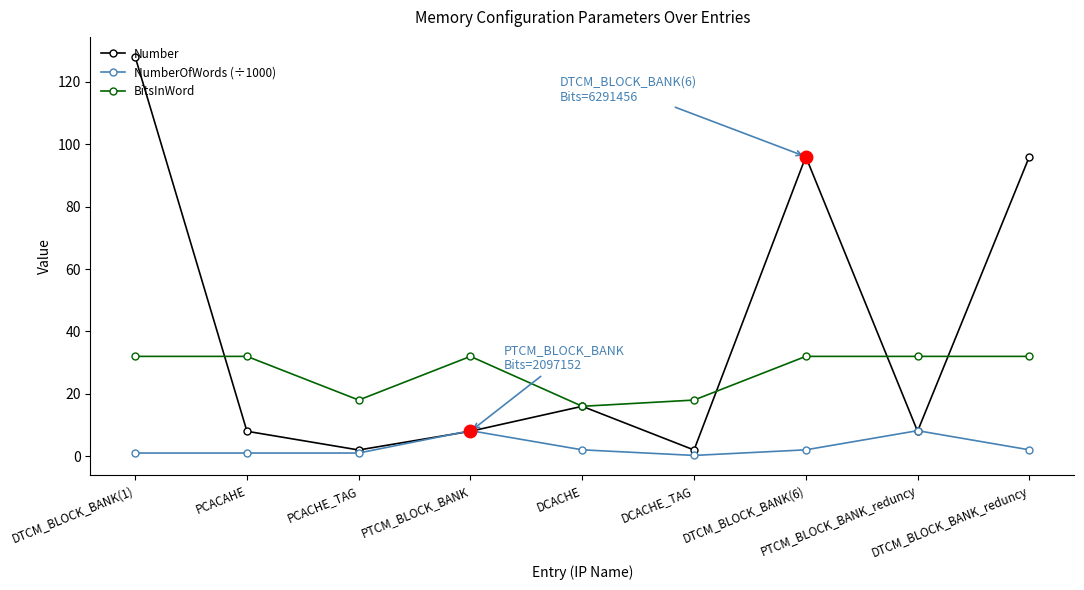

What is the maximum value shown in the chart?

128.0